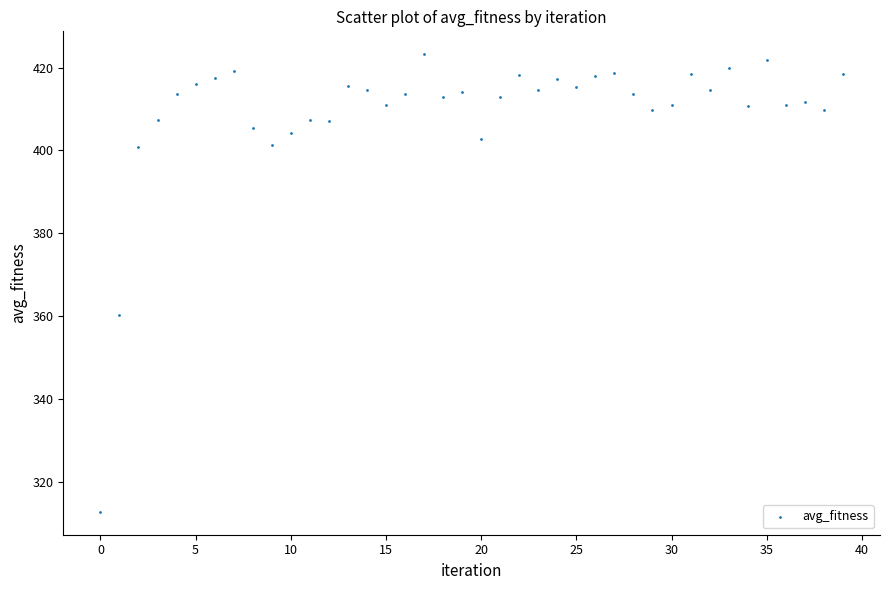

What is the range of Y values (max minus min)?

110.5